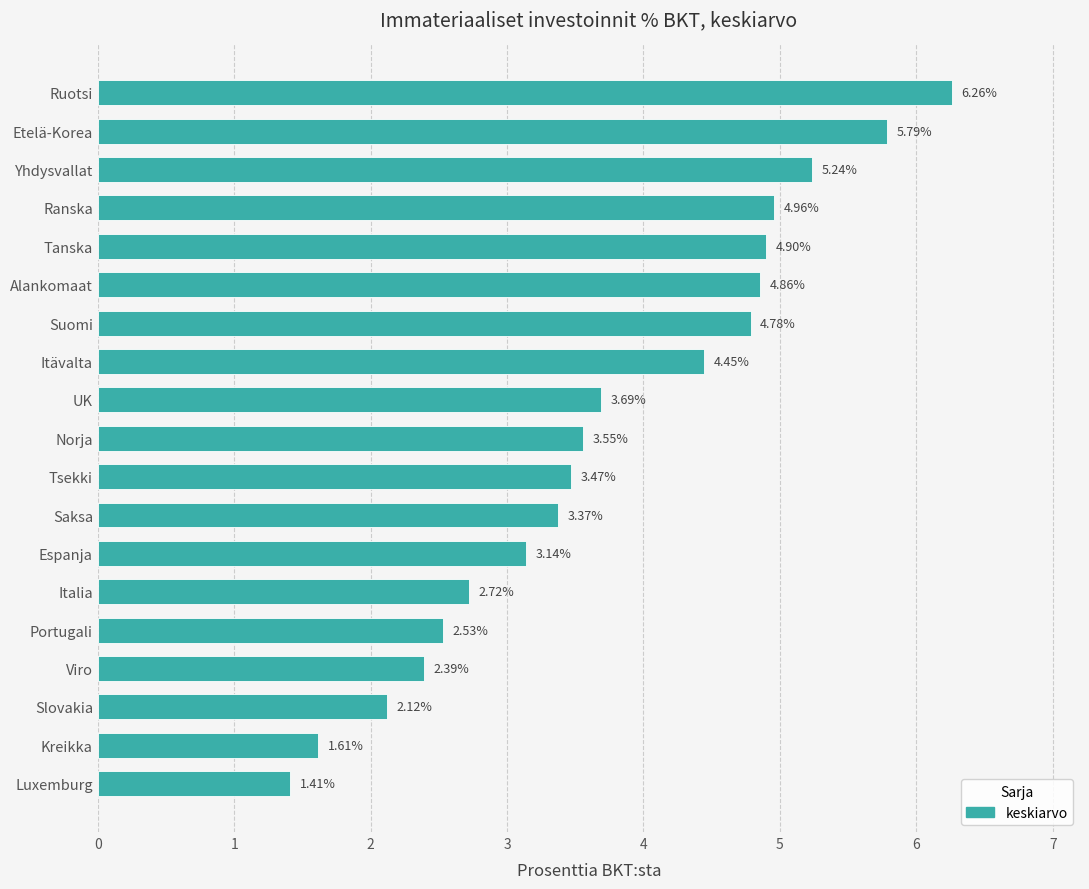

Does the chart contain any negative values?

No